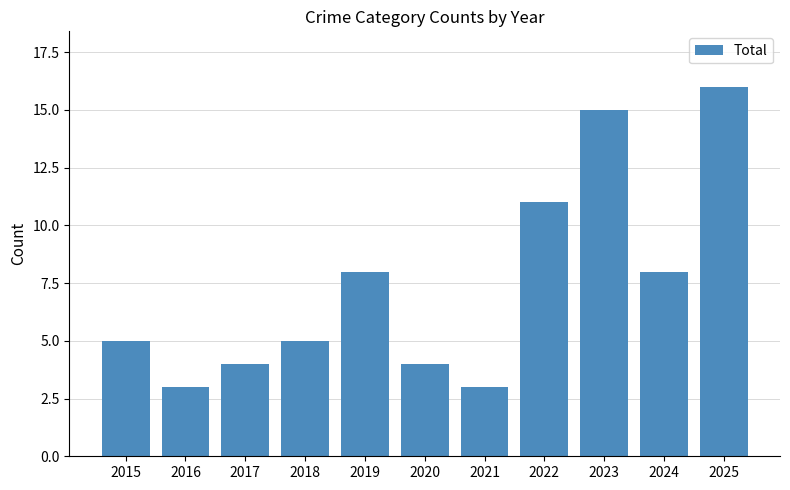

What is the difference between the second highest and second lowest values?

12